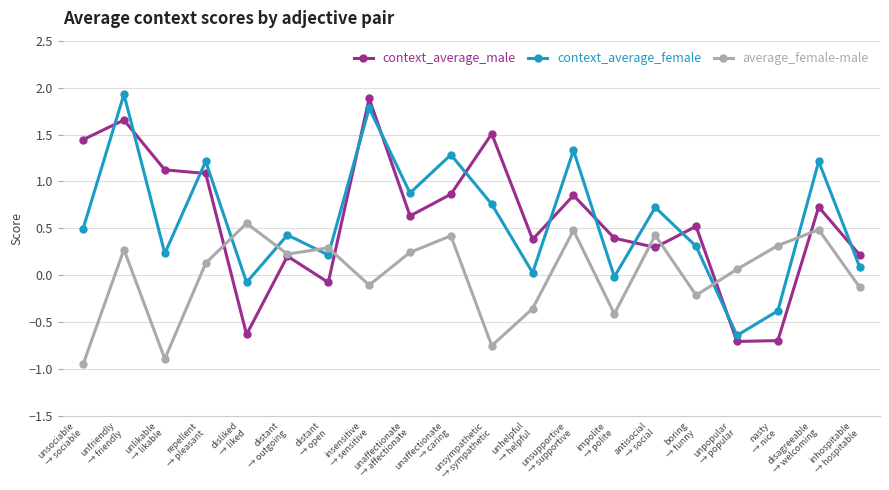

How many intersections are there between context_average_male and context_average_female?

12